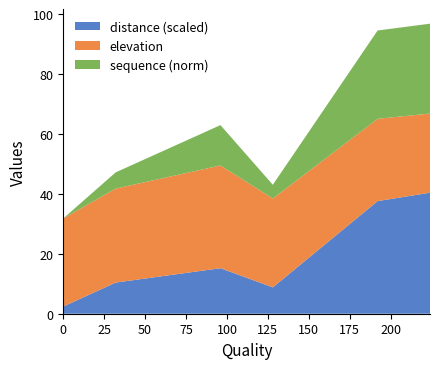

What is the difference between the maximum and minimum values in the distance (scaled) series?

38.0